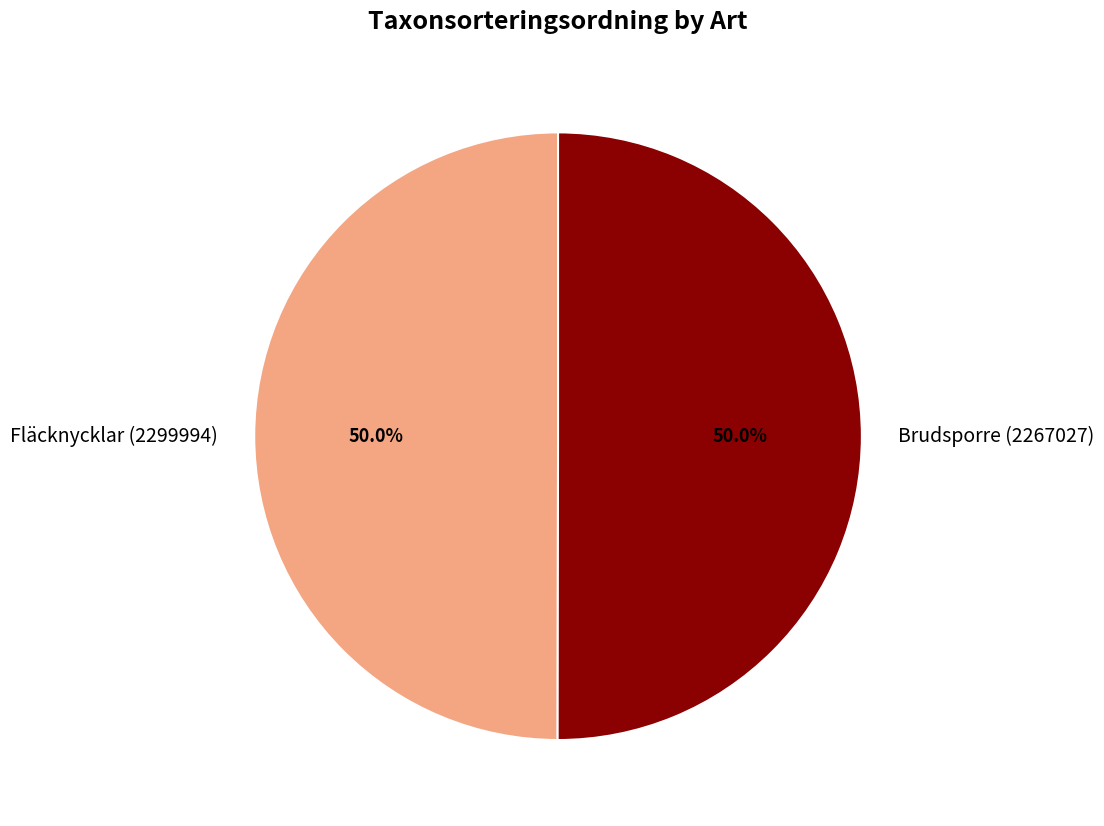

Approximately how many times larger is the value at Fläcknycklar (2299994) compared to Brudsporre (2267027)?

1.0